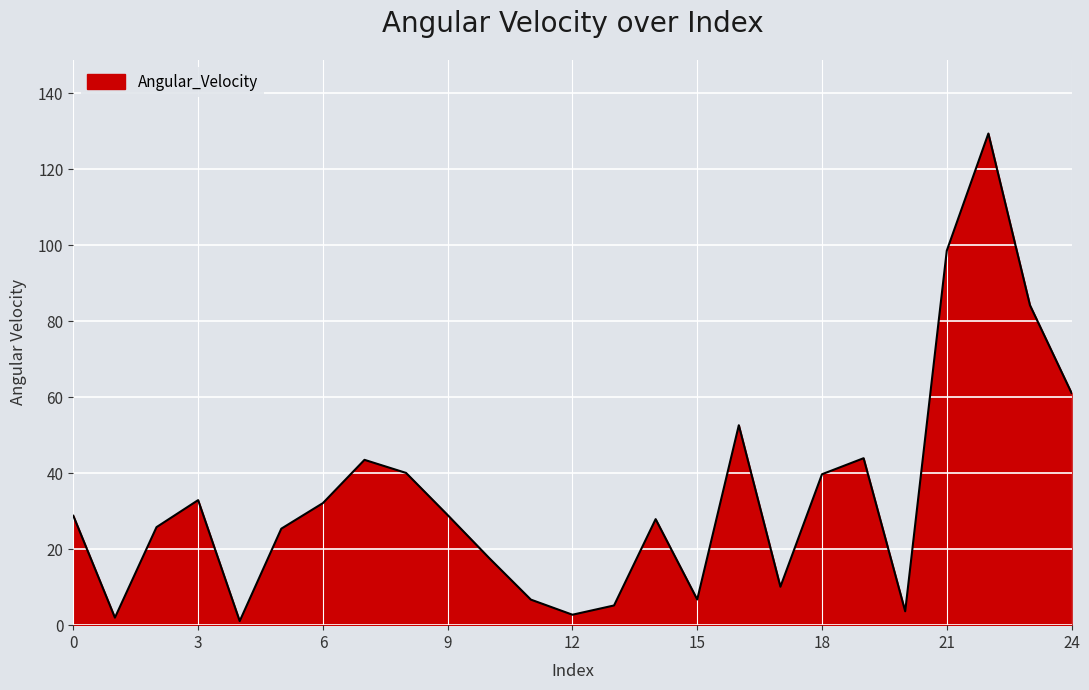

What is the greatest value displayed?

129.5